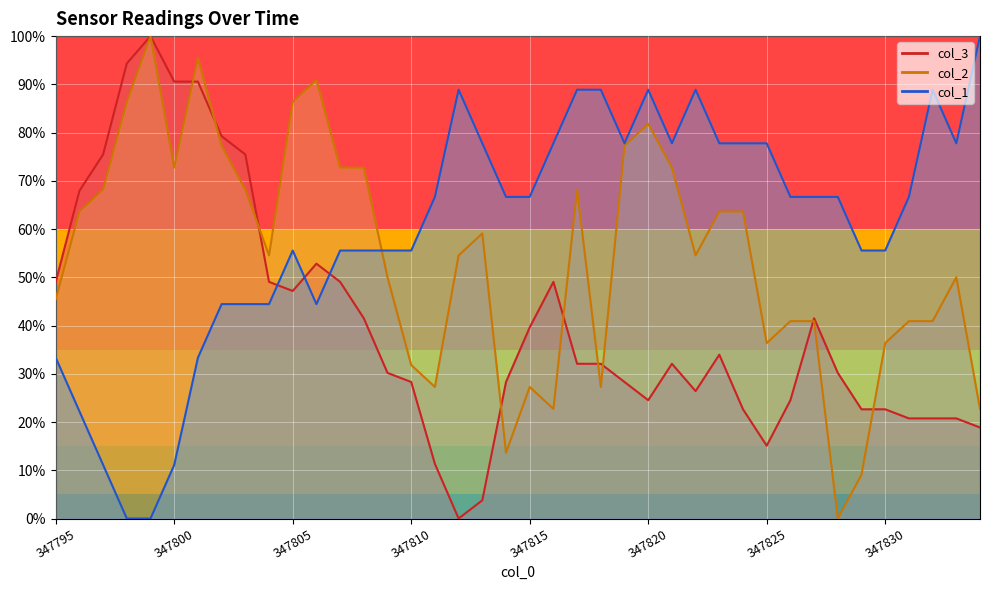

True or false: col_3 has a value of 26.4 at 347822.

True